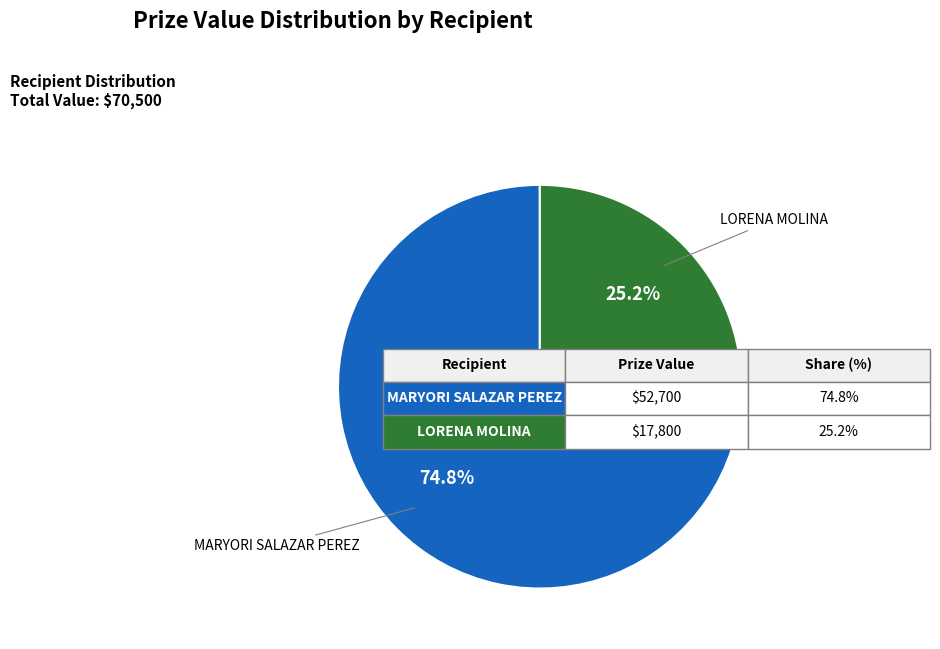

Which slice is the largest?

MARYORI SALAZAR PEREZ